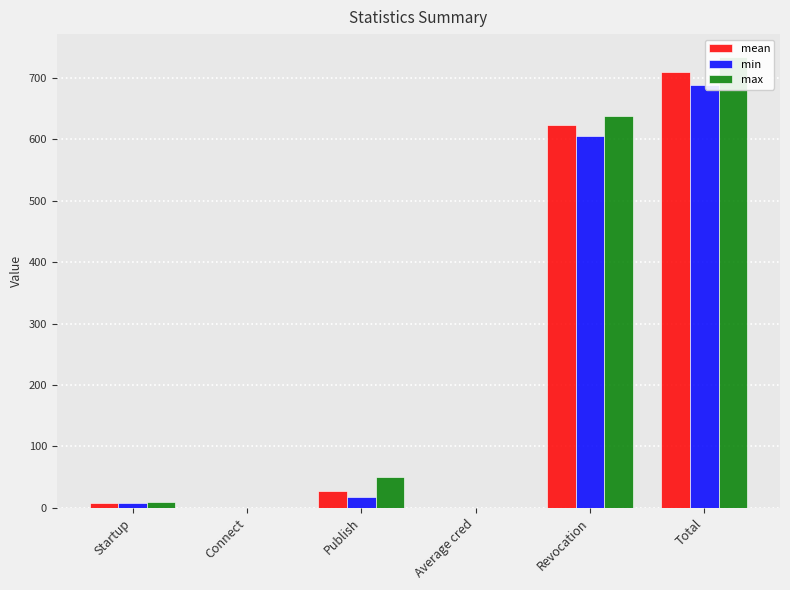

What is the label of the 1st bar from the right?

Total